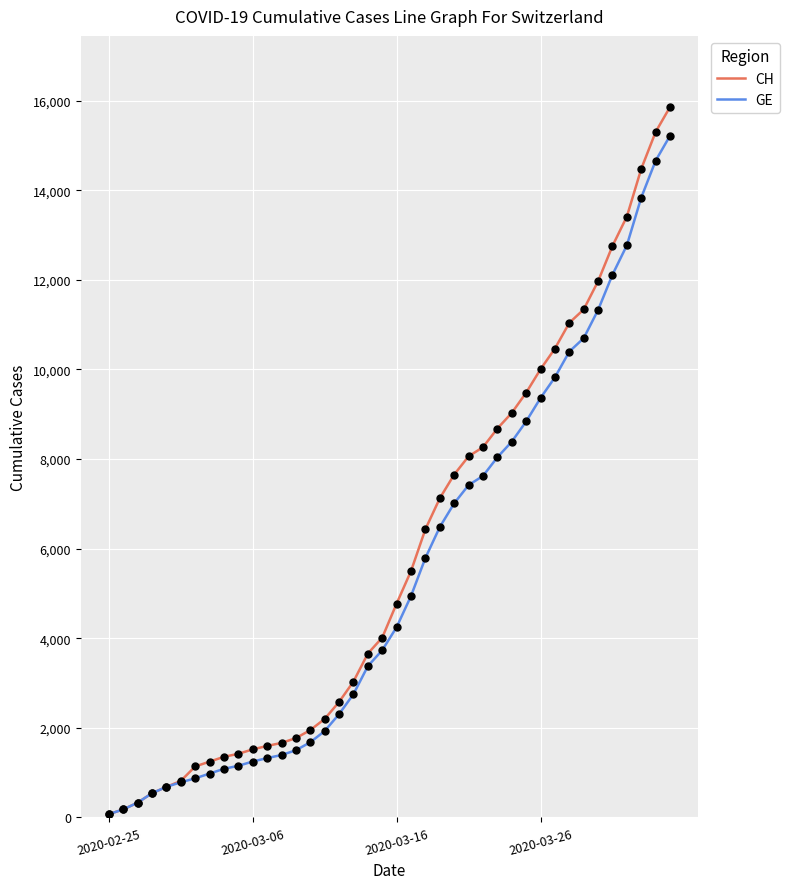

Which series has the widest spread of values?

CH